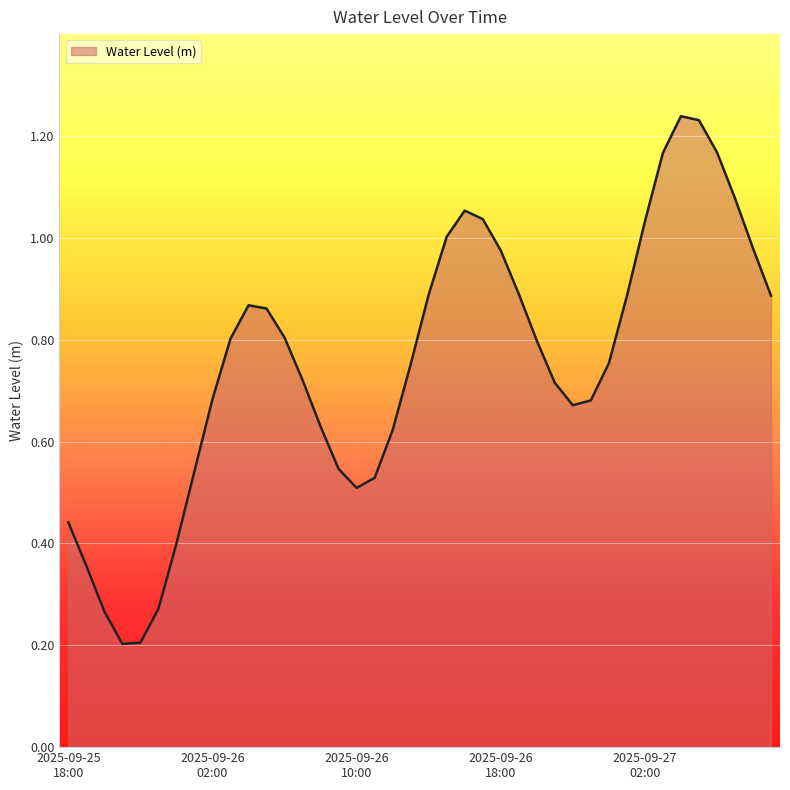

At which category does the chart reach its minimum across all series?

2025-09-25 21:00